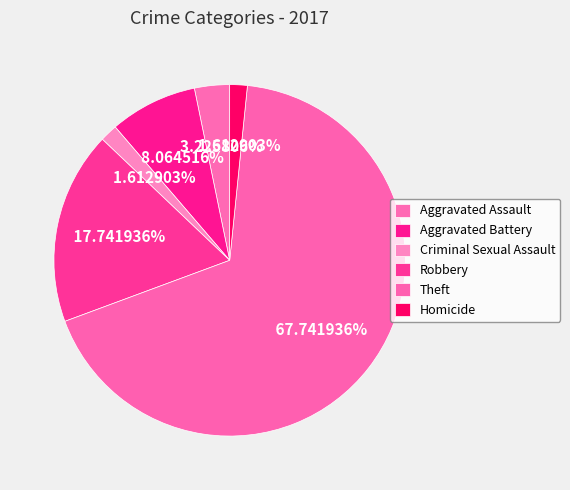

What is the largest slice in the pie chart?

Theft